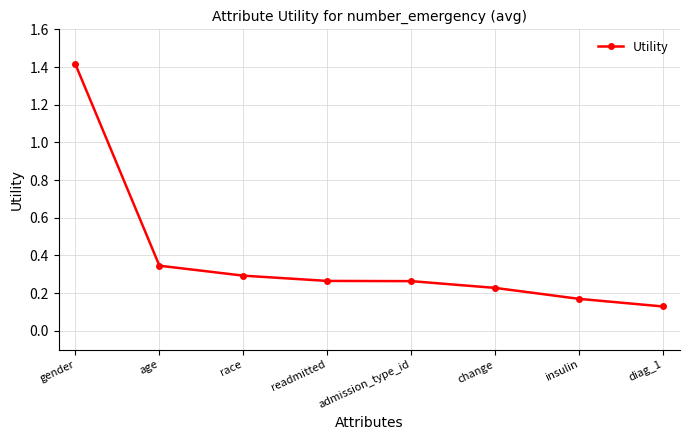

At which label is the value closest to 0?

diag_1